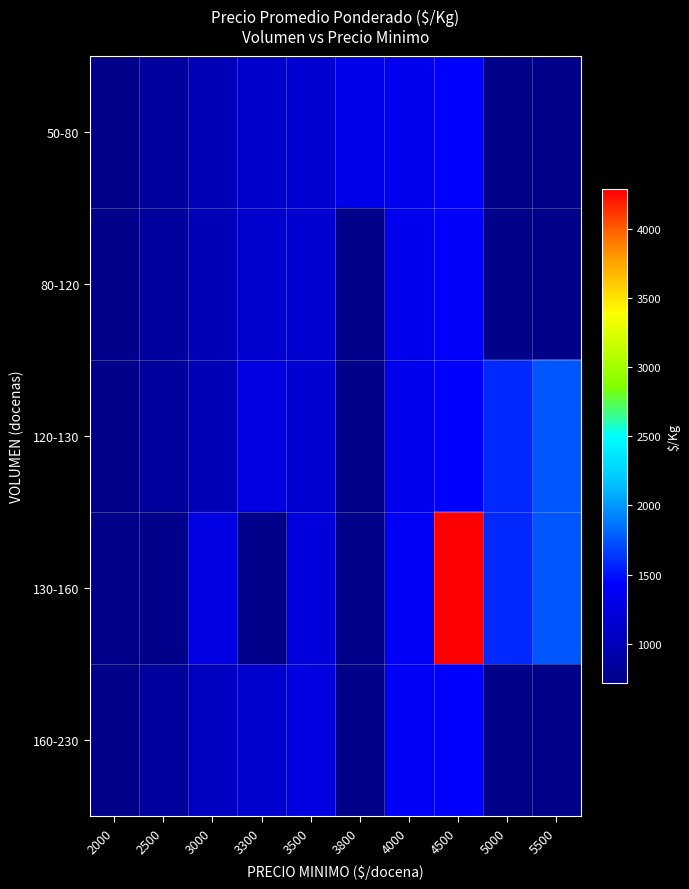

Between 3800 and 2000, which is larger?

2000